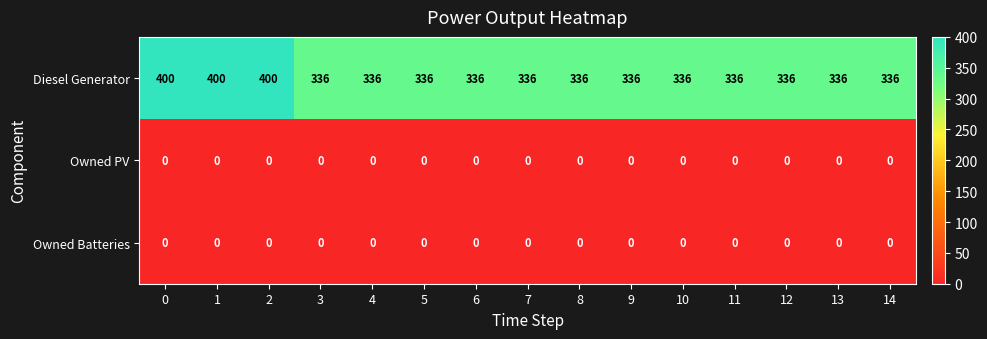

Is it true that Owned Batteries equals 0 at 6?

True